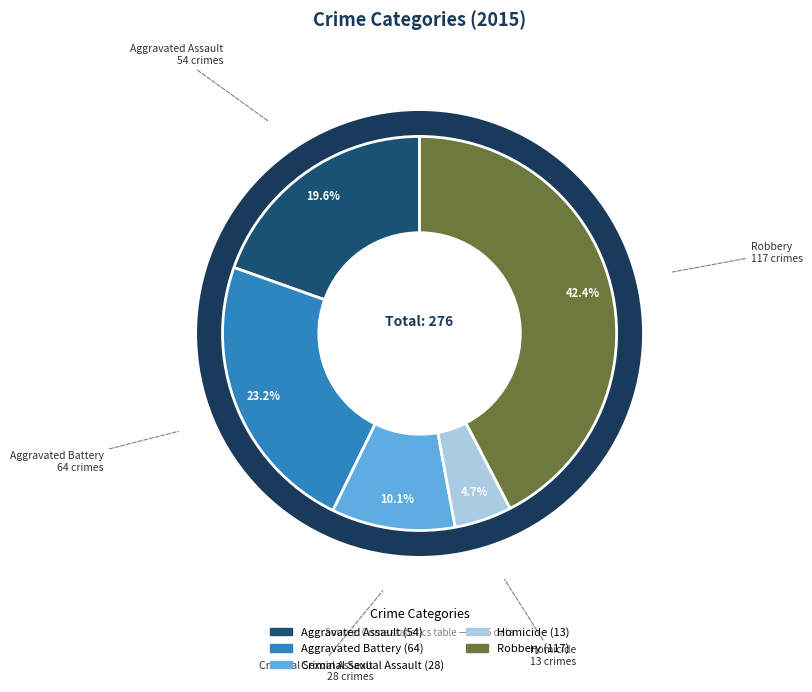

Is there a majority slice in this chart?

No